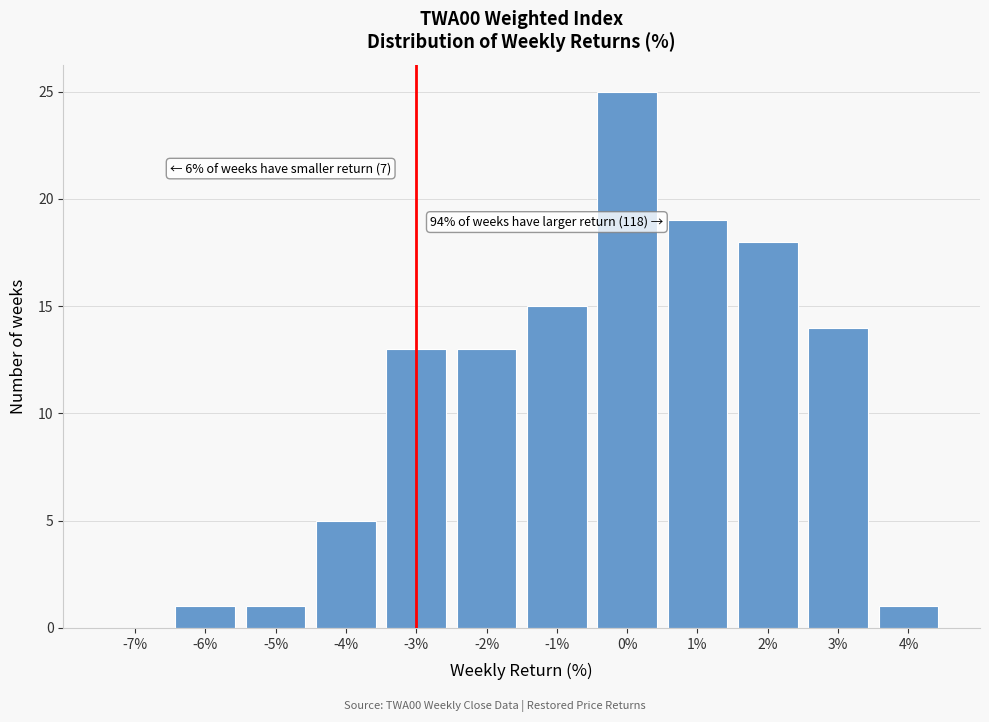

Reading left to right, list all the values displayed in this chart.

-7%=0	-6%=1	-5%=1	-4%=5	-3%=13	-2%=13	-1%=15	0%=25	1%=19	2%=18	3%=14	4%=1